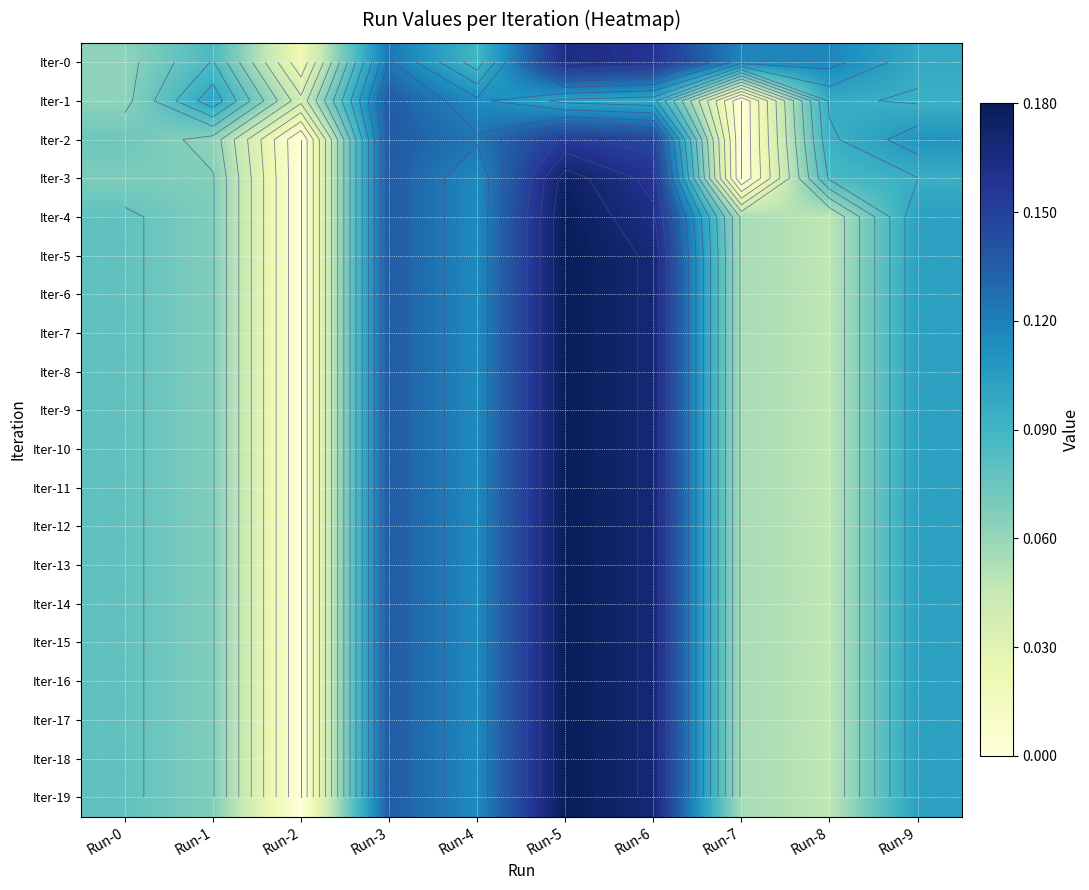

What is the difference between the maximum and minimum values in the Iter-4 series?

0.2